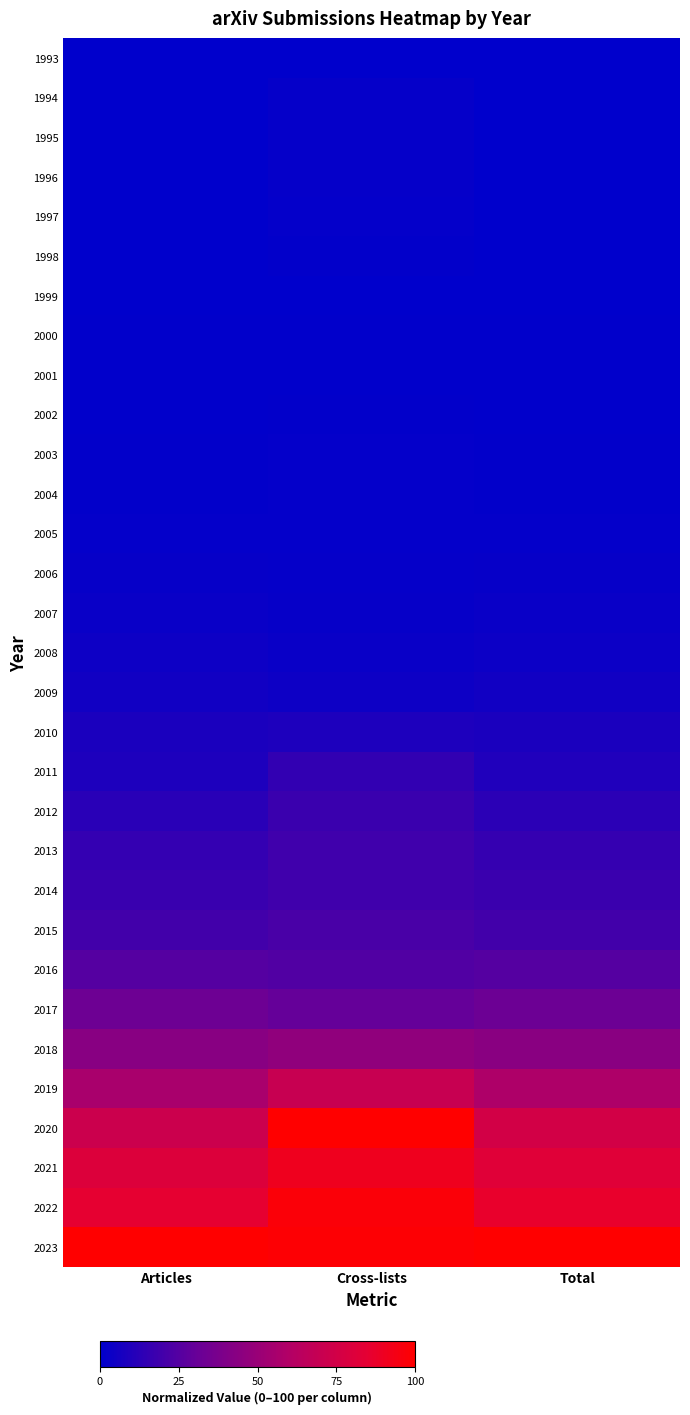

Reading left to right, what are all the values shown in this chart?

1993: Articles=0.0	Cross-lists=0.0	Total=0.0
1994: Articles=0.0	Cross-lists=1.9	Total=0.2
1995: Articles=0.0	Cross-lists=1.9	Total=0.2
1996: Articles=0.0	Cross-lists=1.7	Total=0.2
1997: Articles=0.0	Cross-lists=1.4	Total=0.2
1998: Articles=0.3	Cross-lists=0.9	Total=0.3
1999: Articles=0.3	Cross-lists=0.4	Total=0.3
2000: Articles=0.5	Cross-lists=0.4	Total=0.5
2001: Articles=0.6	Cross-lists=0.5	Total=0.6
2002: Articles=0.7	Cross-lists=1.0	Total=0.7
2003: Articles=0.8	Cross-lists=1.3	Total=0.9
2004: Articles=1.0	Cross-lists=1.3	Total=1.1
2005: Articles=1.4	Cross-lists=1.4	Total=1.4
2006: Articles=2.0	Cross-lists=1.7	Total=2.0
2007: Articles=3.1	Cross-lists=2.2	Total=3.0
2008: Articles=3.9	Cross-lists=3.1	Total=3.8
2009: Articles=5.3	Cross-lists=4.1	Total=5.1
2010: Articles=7.9	Cross-lists=8.8	Total=8.0
2011: Articles=8.9	Cross-lists=15.1	Total=9.7
2012: Articles=12.3	Cross-lists=17.4	Total=13.0
2013: Articles=15.3	Cross-lists=18.9	Total=15.8
2014: Articles=17.0	Cross-lists=18.9	Total=17.3
2015: Articles=19.6	Cross-lists=21.6	Total=19.9
2016: Articles=25.2	Cross-lists=23.8	Total=25.1
2017: Articles=32.8	Cross-lists=30.0	Total=32.5
2018: Articles=43.6	Cross-lists=46.6	Total=44.0
2019: Articles=56.5	Cross-lists=70.2	Total=58.3
2020: Articles=72.0	Cross-lists=100.0	Total=75.7
2021: Articles=80.8	Cross-lists=90.8	Total=82.2
2022: Articles=85.2	Cross-lists=97.5	Total=86.9
2023: Articles=100.0	Cross-lists=98.8	Total=100.0